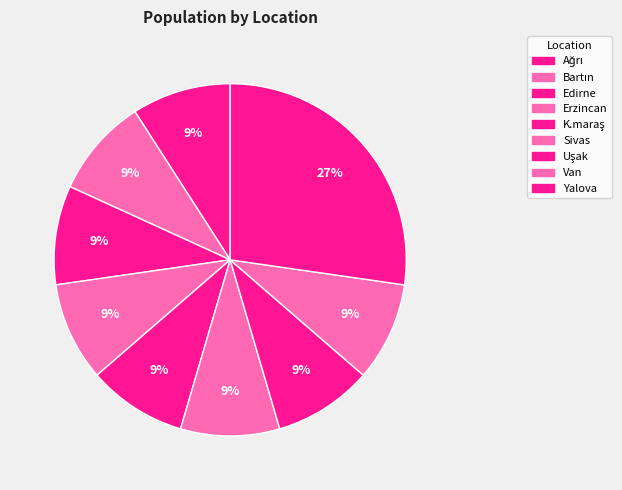

How much of the chart is everything except Sivas?

90.9%